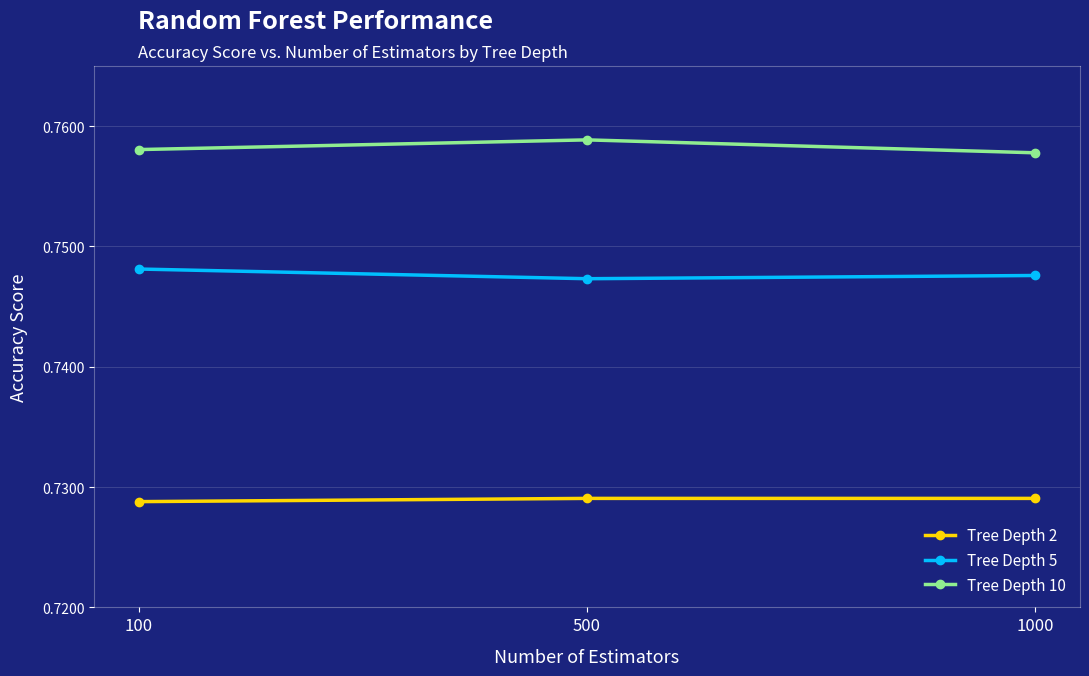

List the series in order of their overall mean, highest first.

Tree Depth 10, Tree Depth 5, Tree Depth 2